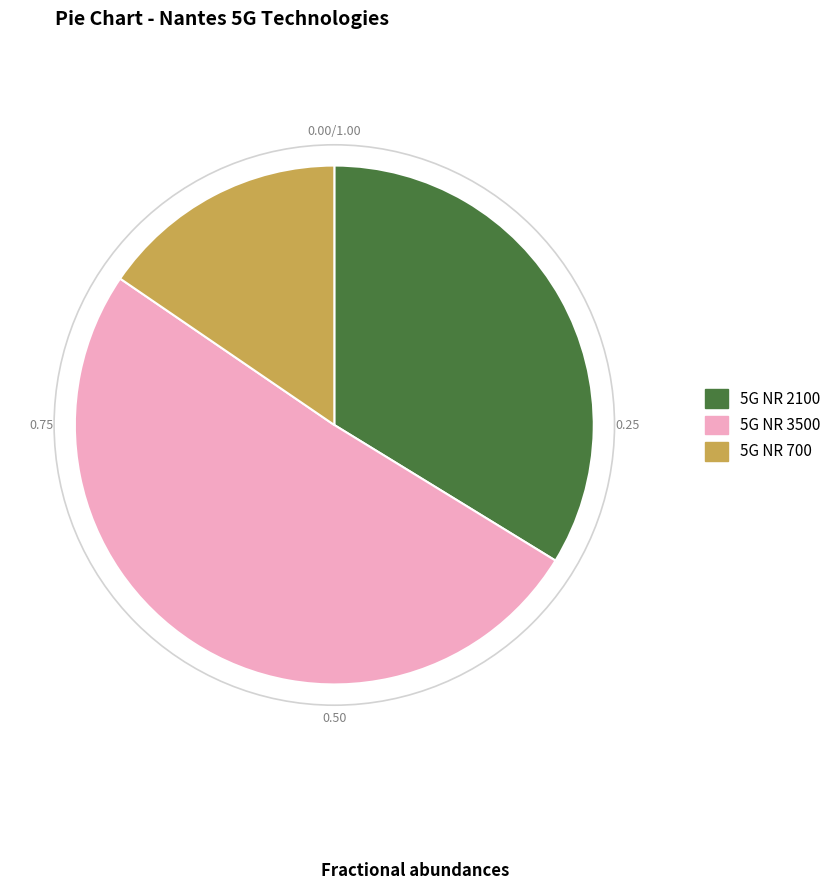

Approximately how many times larger is the value at 5G NR 3500 compared to 5G NR 700?

3.3